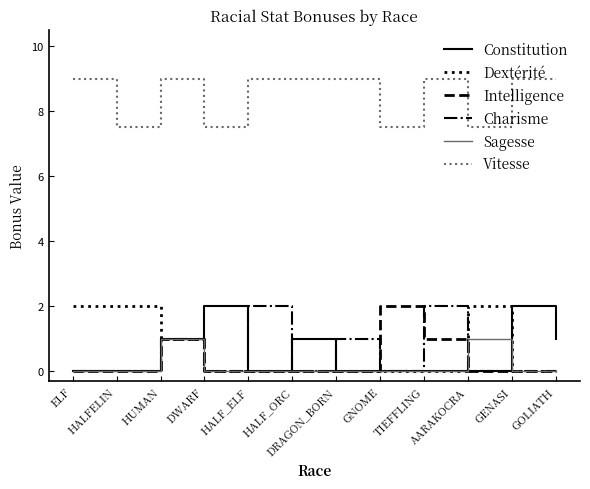

At which category is the sum across all series the highest?

HUMAN